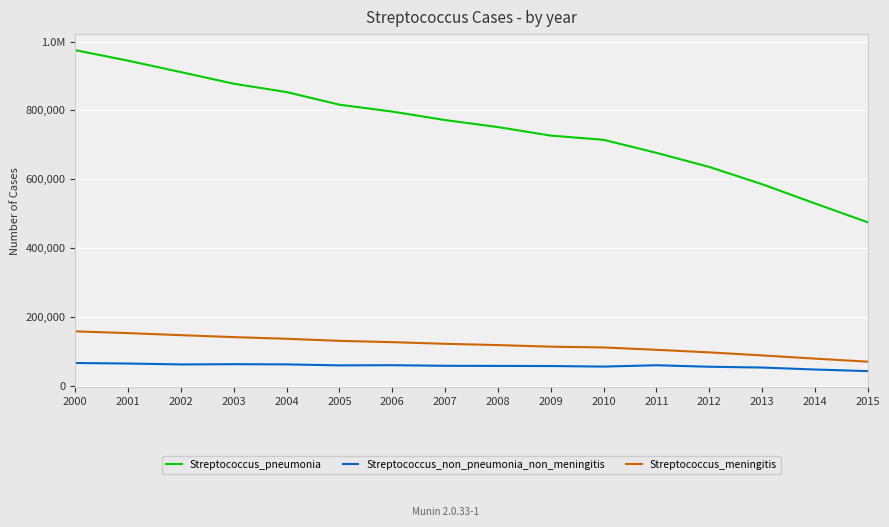

At how many categories does at least one series exceed 339969?

16